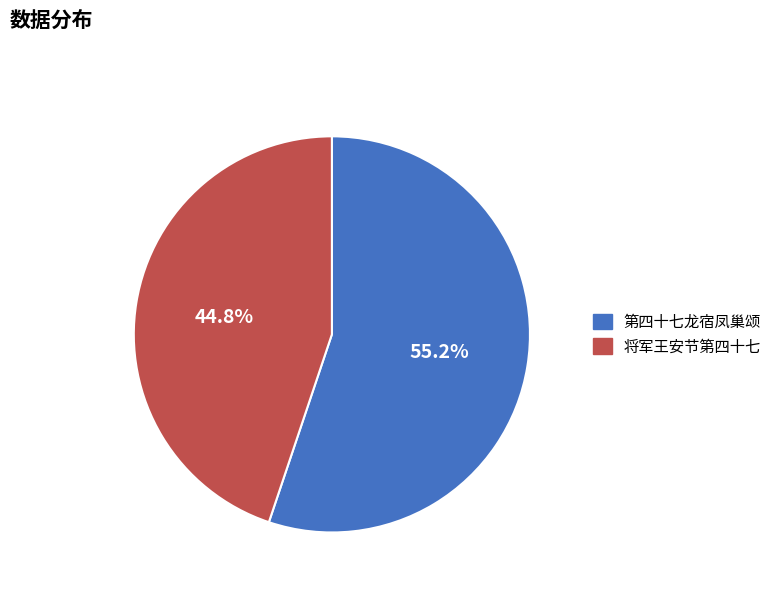

Combined, do 将军王安节第四十七 and 第四十七龙宿凤巢颂 account for over 50%?

Yes